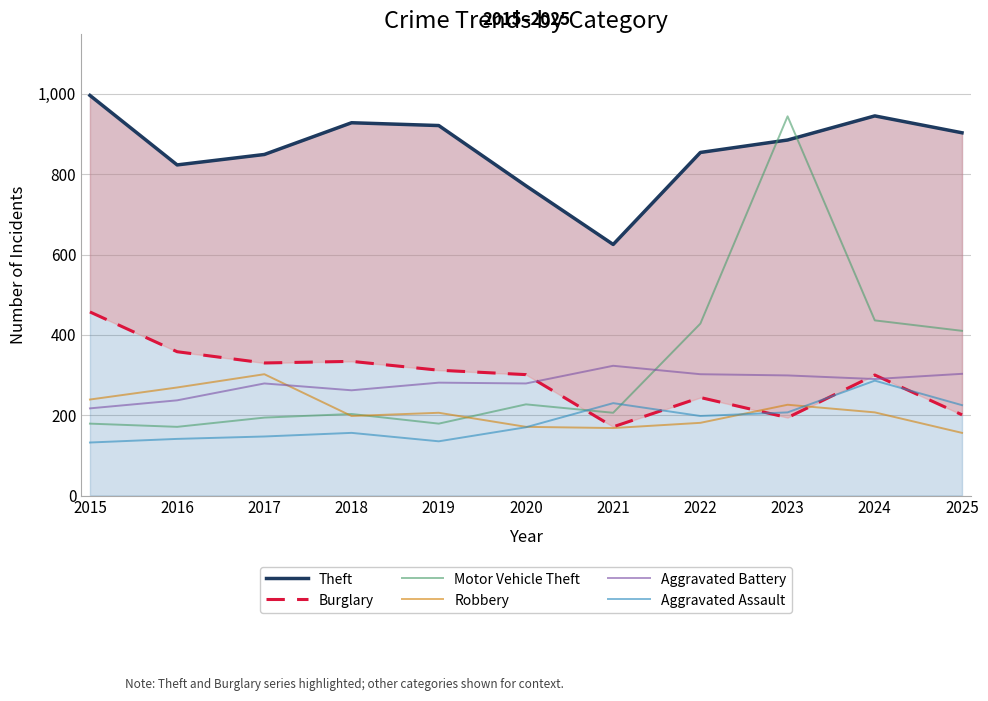

True or false: Aggravated Battery and Aggravated Assault intersect in this chart.

False